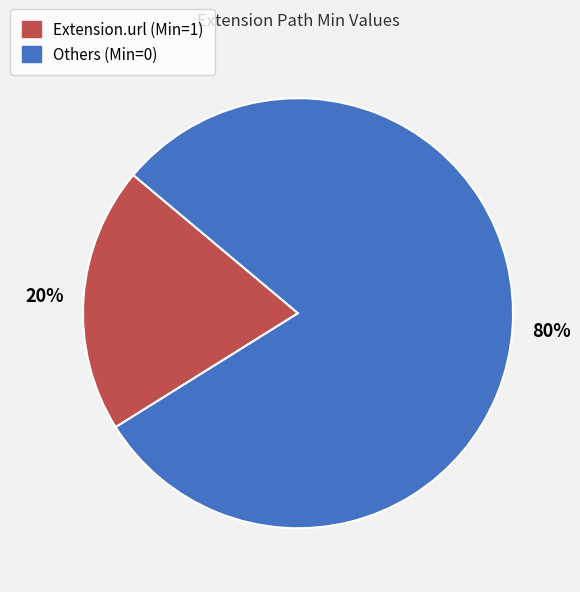

Which category has the smallest portion of the pie?

Extension.url (Min=1)